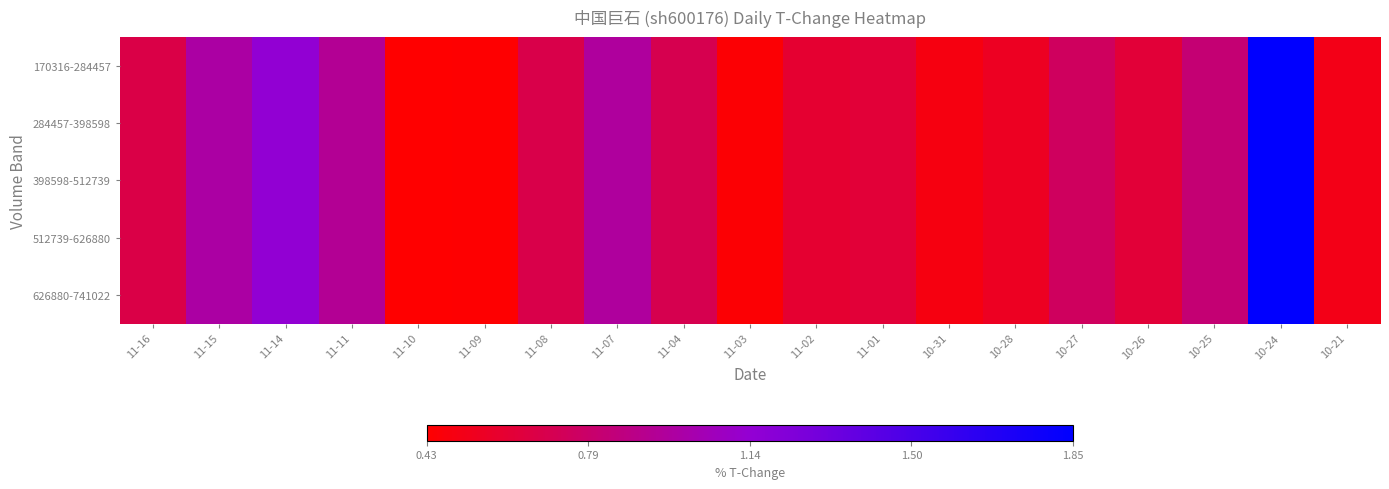

List the series in order of their peak value, highest first.

170316-284457, 284457-398598, 398598-512739, 512739-626880, 626880-741022